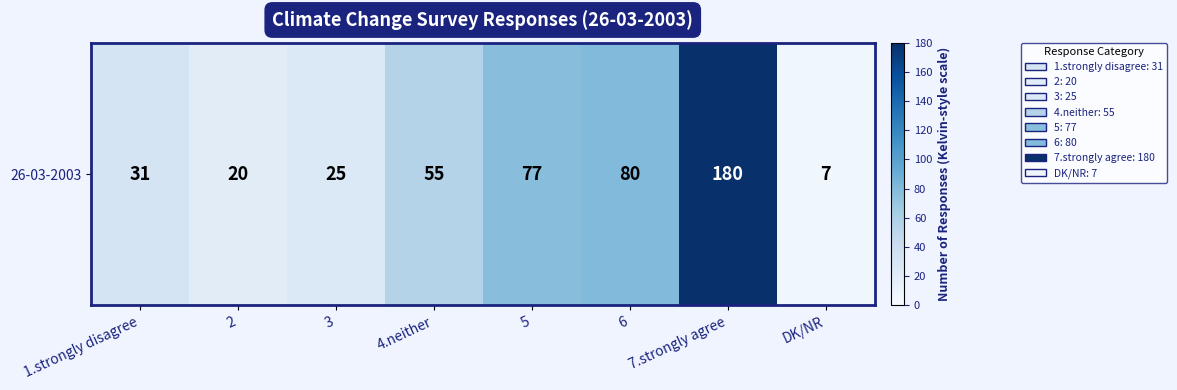

The chart shows a value of 28 at 2. True or false?

False